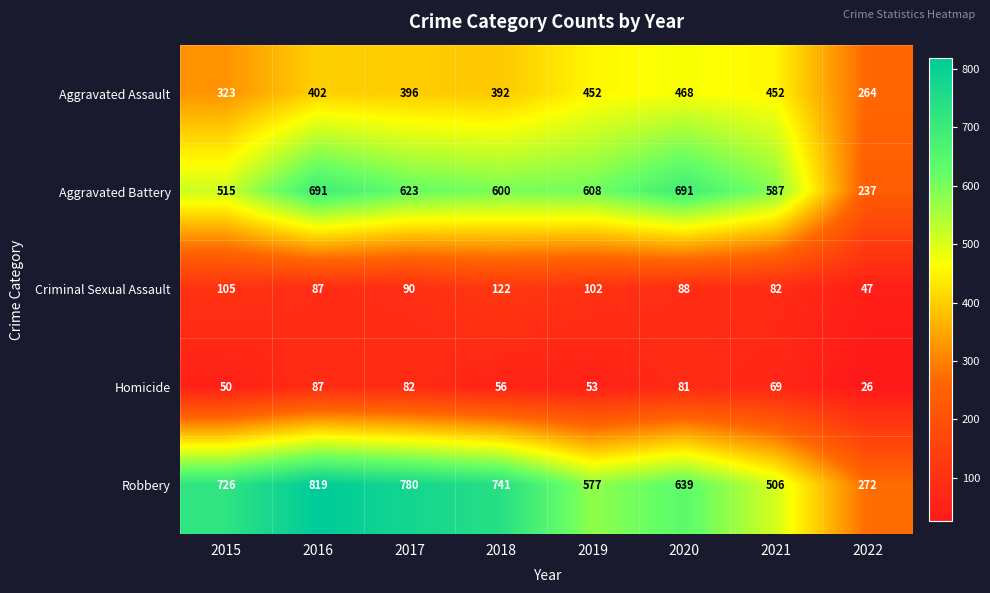

At which label does Aggravated Battery first exceed 608?

2016